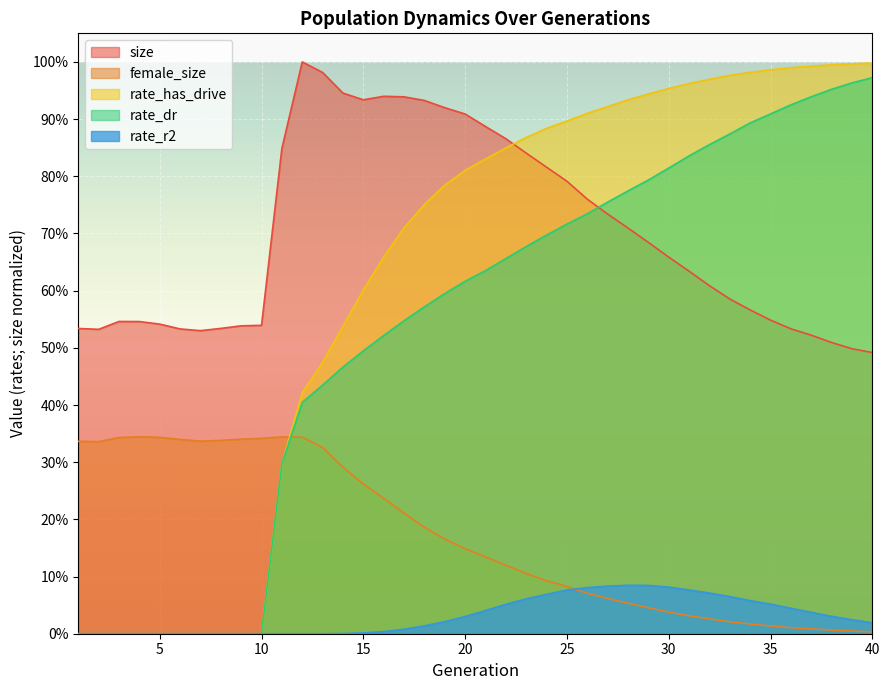

Between 6 and 11, which series saw the biggest shift?

size